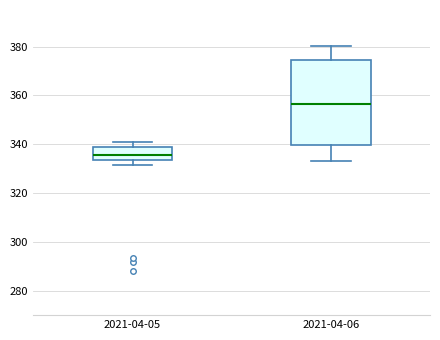

Reading left to right, read every box against the y-axis: the position of its median line, the range the box covers, and the ends of its whiskers. The values are not printed on the chart, so give them approximately, as read against the axis.

2021-04-05: median 336, box 334 to 340, whiskers 332 to 342
2021-04-06: median 356, box 340 to 374, whiskers 334 to 380